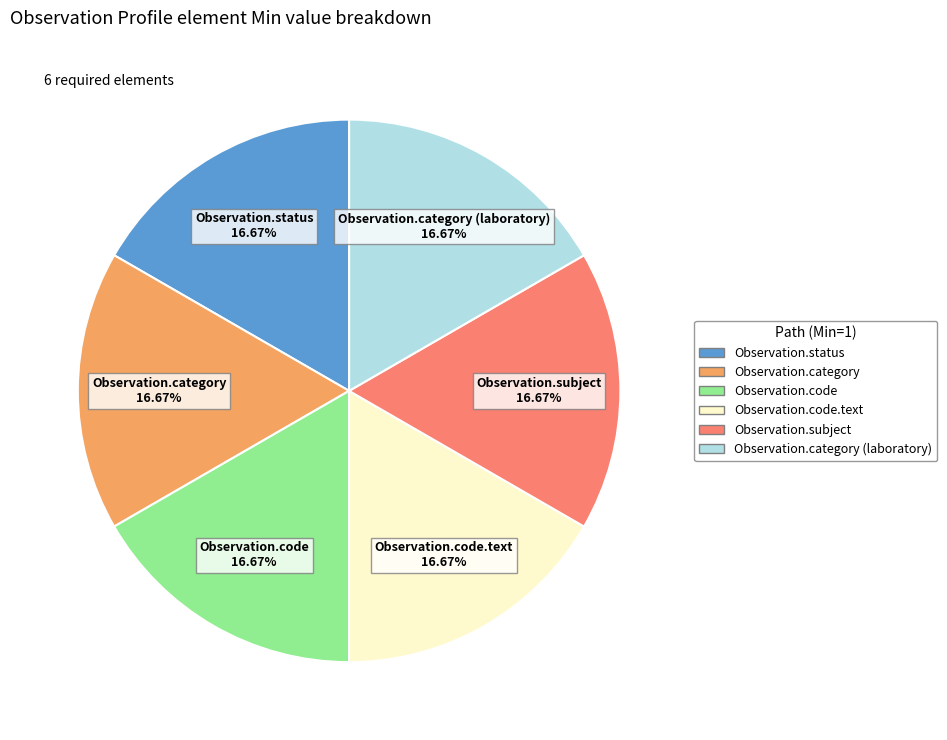

To the nearest percent, what is the difference between the largest and smallest slice percentages?

0%